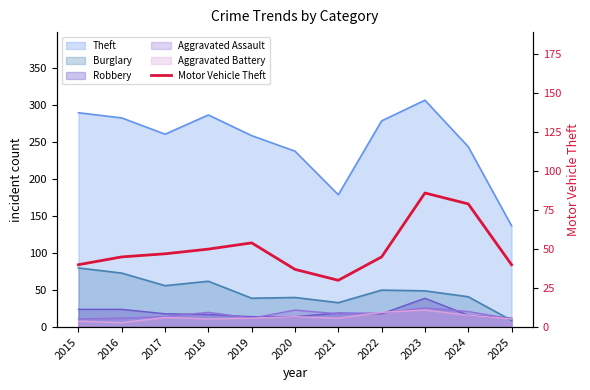

The value at 2021 is 42. True or false?

False